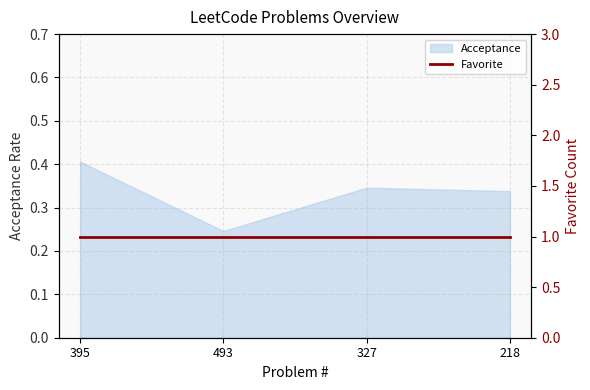

Between 395 and 218, which is larger?

395